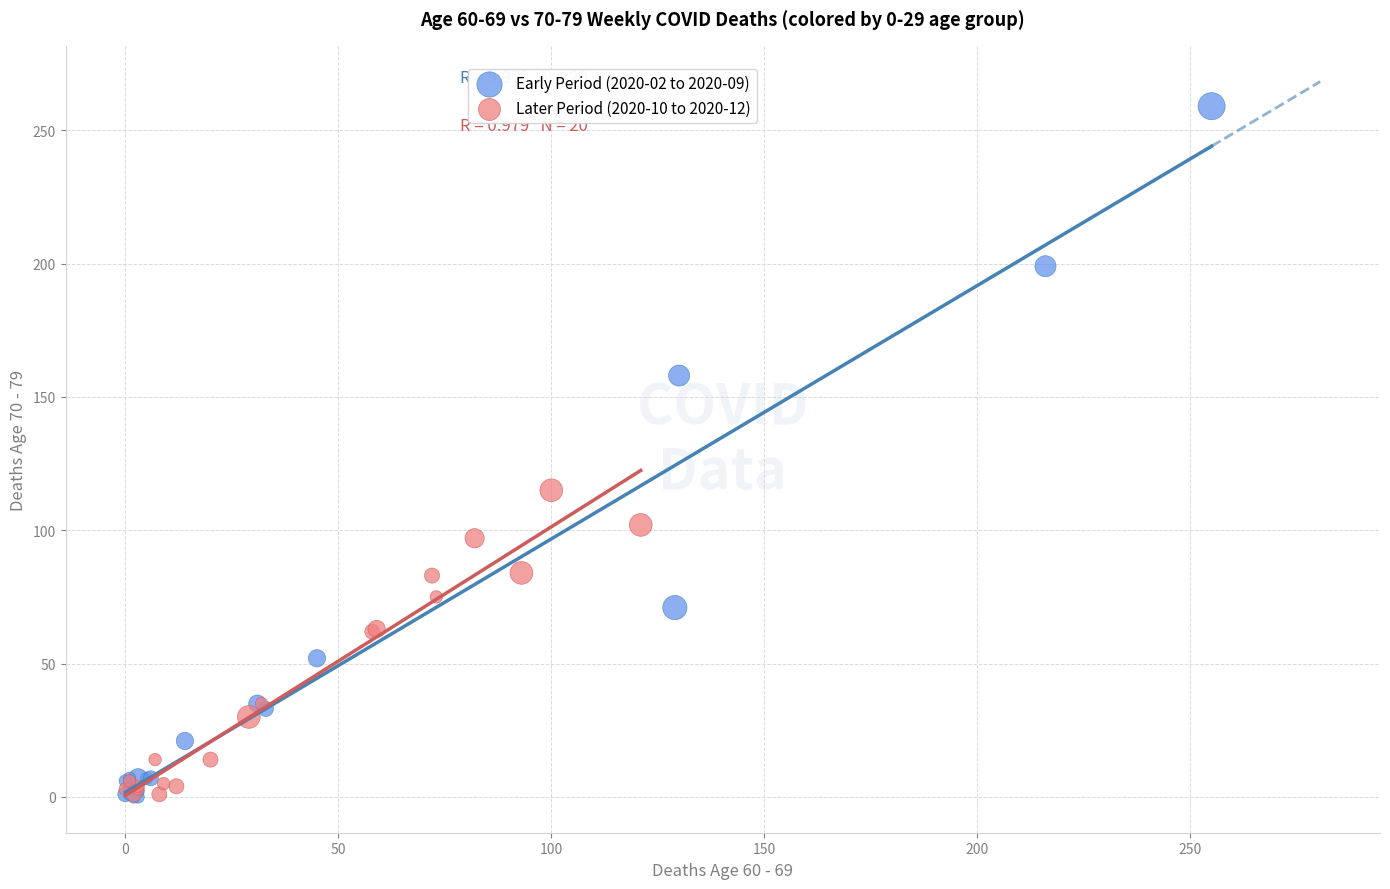

Which series has the widest spread of Y values?

Early Period (2020-02 to 2020-09)